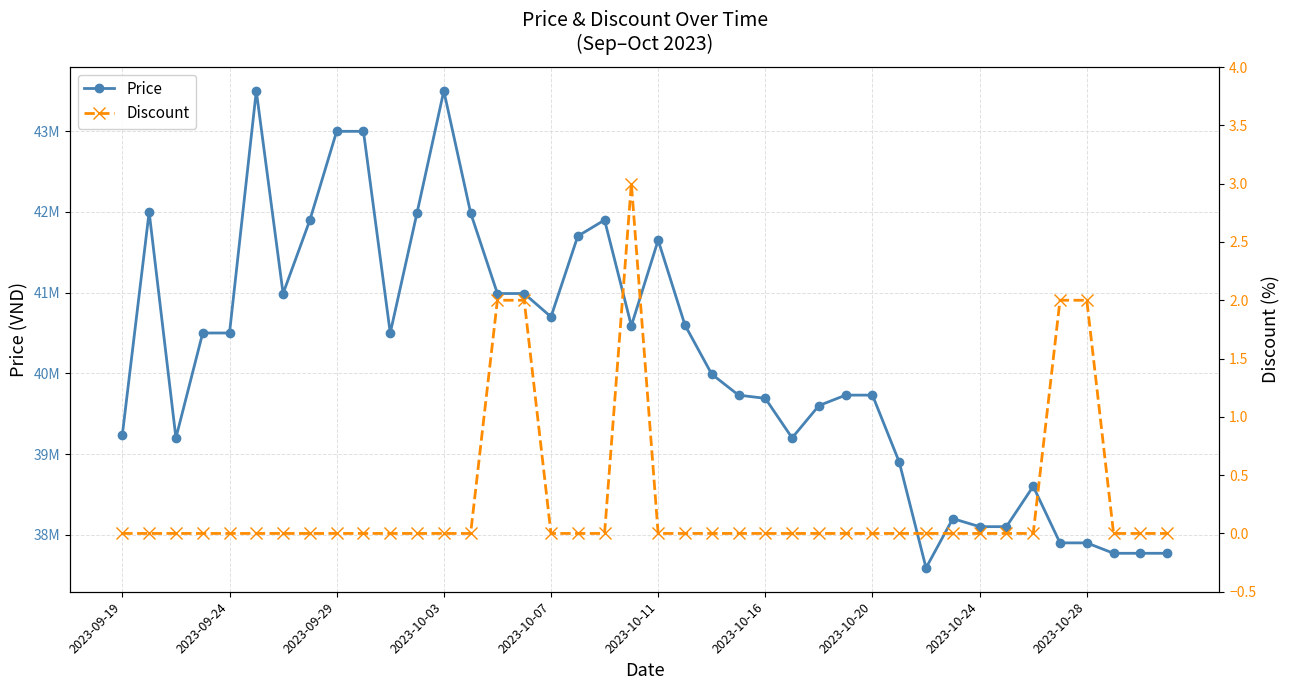

How many values in the Price series exceed 40500000?

17